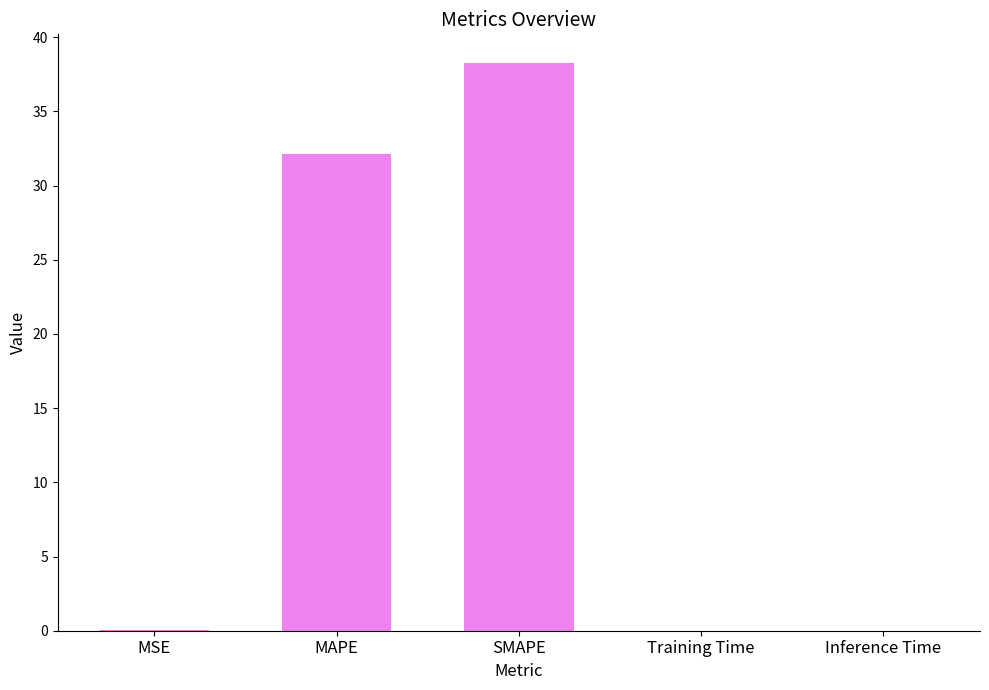

Which label corresponds to the largest value in the chart?

SMAPE